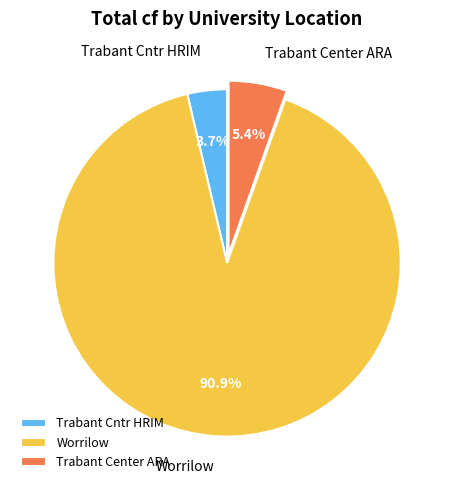

Which slice is the smallest?

Trabant Cntr HRIM